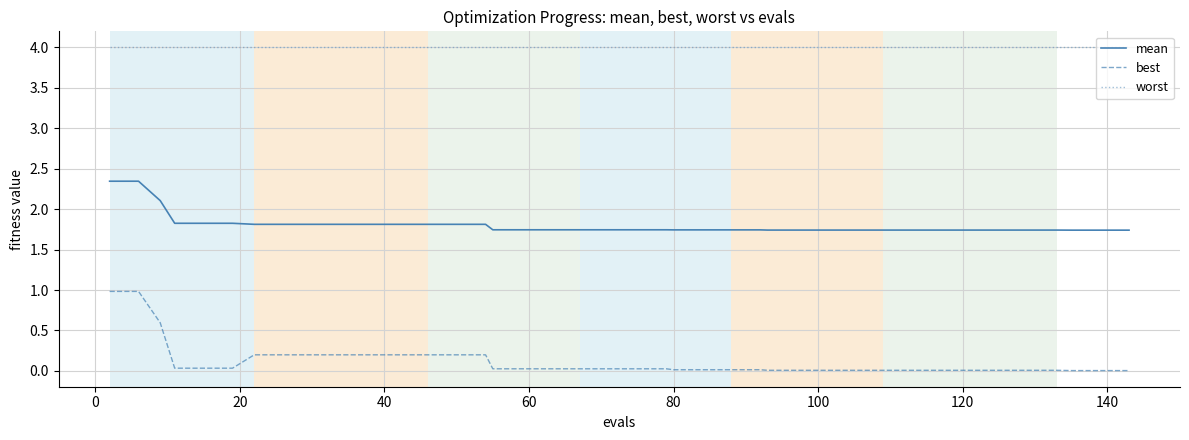

What are all the series names shown in the legend?

mean, best, worst